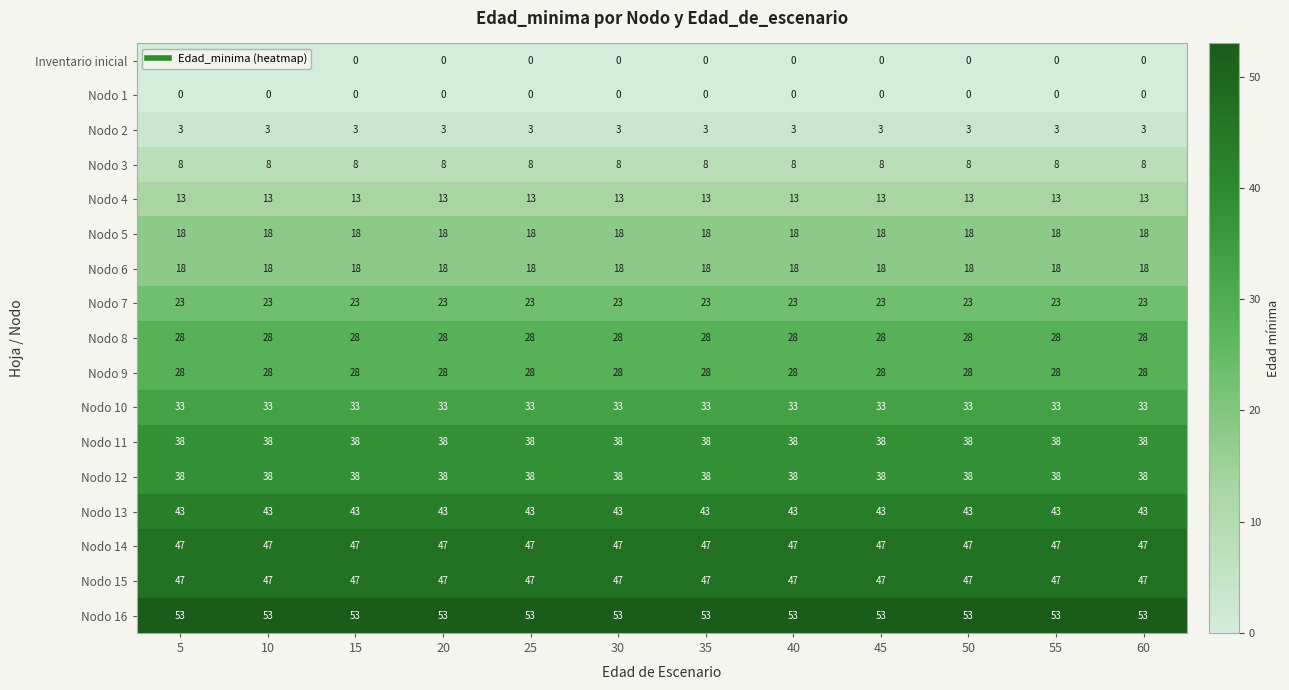

Is the value of Nodo 10 at 10 greater than the value of Nodo 12 at 45?

No